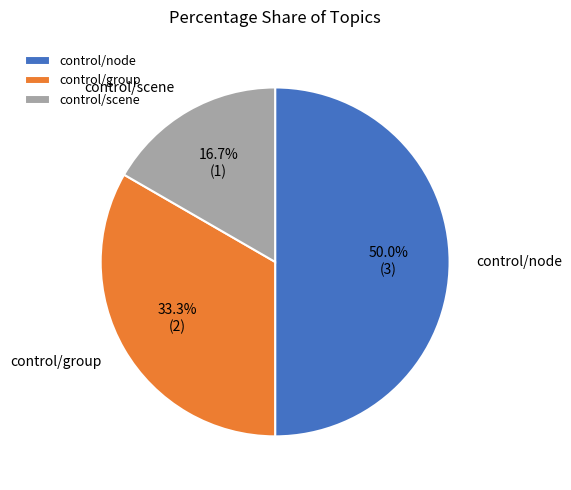

True or false: control/group accounts for 42% of the total.

False